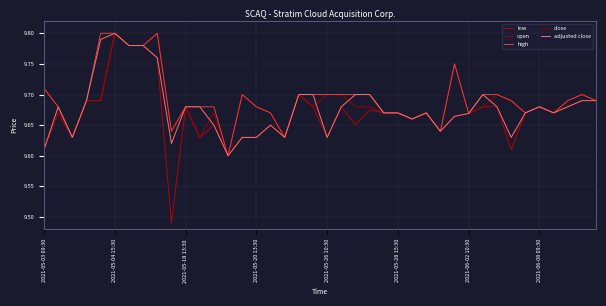

At which category does close reach its first local peak?

2021-05-04 15:30